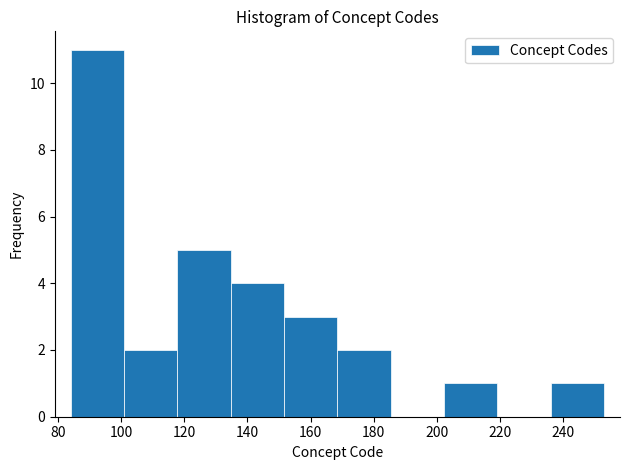

Reading left to right, list every bar in this chart as the range it spans on the x-axis followed by its height. Neither the bar edges nor the heights are printed on the chart, so give them approximately, as read against the axes.

84 to 100: 11
100 to 118: 2
118 to 134: 5
134 to 152: 4
152 to 168: 3
168 to 186: 2
186 to 202: 0
202 to 220: 1
220 to 236: 0
236 to 254: 1